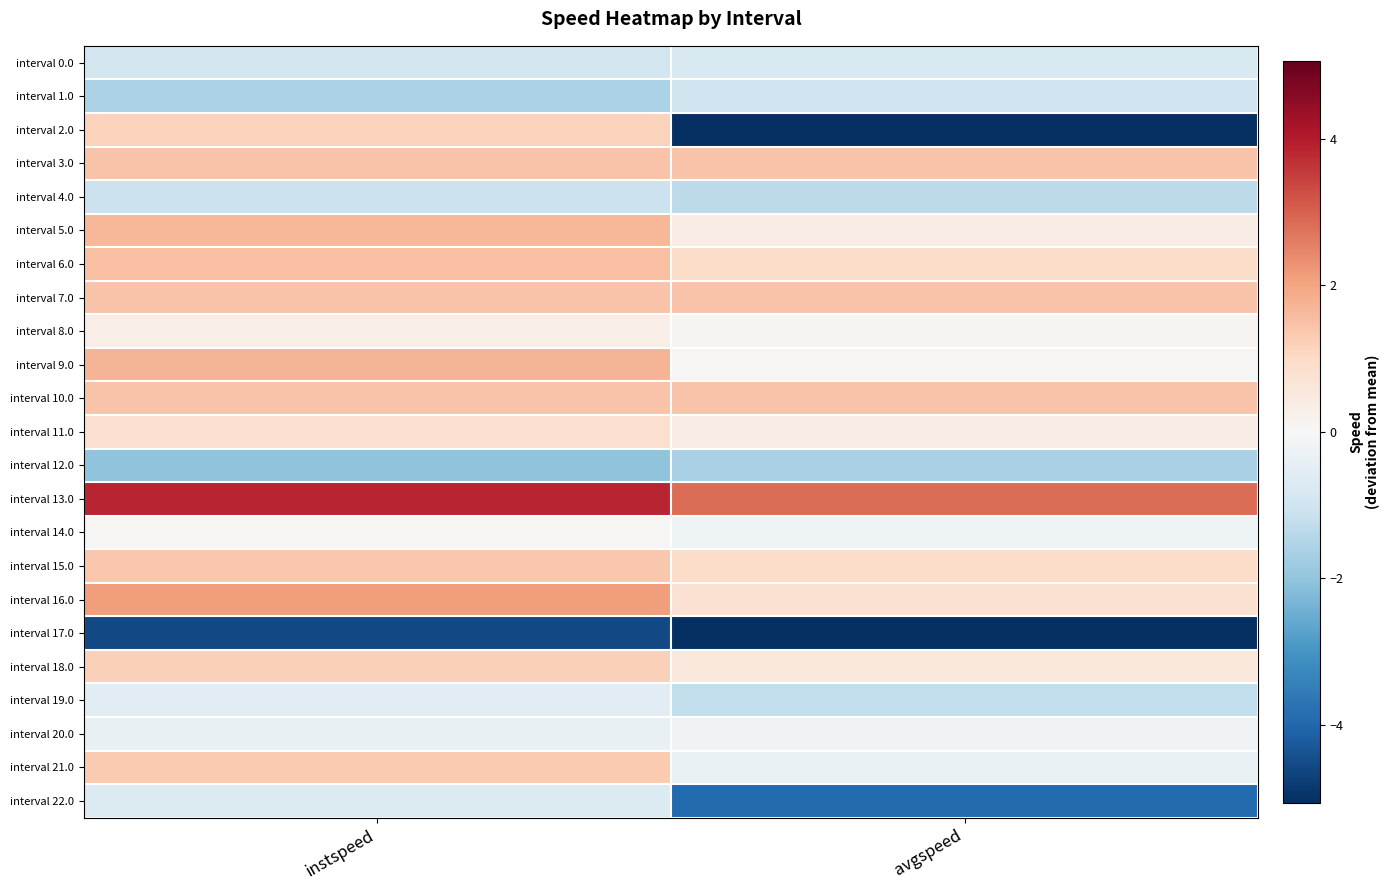

Reading left to right, transcribe all the data shown in this chart.

interval 0.0: instspeed=-0.9	avgspeed=-0.8
interval 1.0: instspeed=-1.6	avgspeed=-1.0
interval 2.0: instspeed=1.1	avgspeed=-5.0
interval 3.0: instspeed=1.4	avgspeed=1.4
interval 4.0: instspeed=-1.1	avgspeed=-1.3
interval 5.0: instspeed=1.7	avgspeed=0.4
interval 6.0: instspeed=1.5	avgspeed=0.9
interval 7.0: instspeed=1.4	avgspeed=1.4
interval 8.0: instspeed=0.4	avgspeed=0.1
interval 9.0: instspeed=1.7	avgspeed=0.1
interval 10.0: instspeed=1.4	avgspeed=1.4
interval 11.0: instspeed=0.8	avgspeed=0.4
interval 12.0: instspeed=-2.1	avgspeed=-1.6
interval 13.0: instspeed=3.9	avgspeed=2.8
interval 14.0: instspeed=0.1	avgspeed=-0.2
interval 15.0: instspeed=1.3	avgspeed=0.9
interval 16.0: instspeed=2.1	avgspeed=0.8
interval 17.0: instspeed=-4.6	avgspeed=-5.1
interval 18.0: instspeed=1.2	avgspeed=0.5
interval 19.0: instspeed=-0.5	avgspeed=-1.2
interval 20.0: instspeed=-0.4	avgspeed=-0.2
interval 21.0: instspeed=1.3	avgspeed=-0.3
interval 22.0: instspeed=-0.7	avgspeed=-3.9